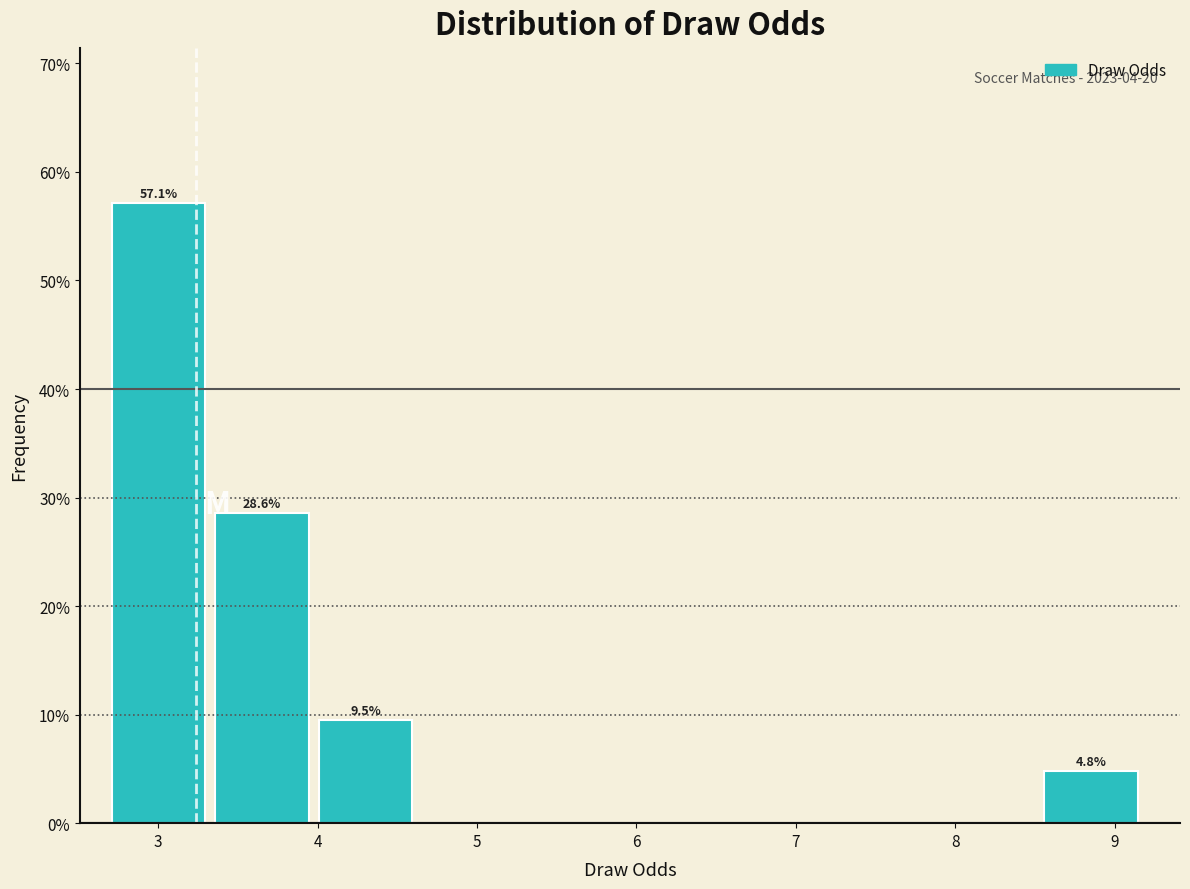

Over which range of the x-axis is the bar tallest?

2.71 to 3.36